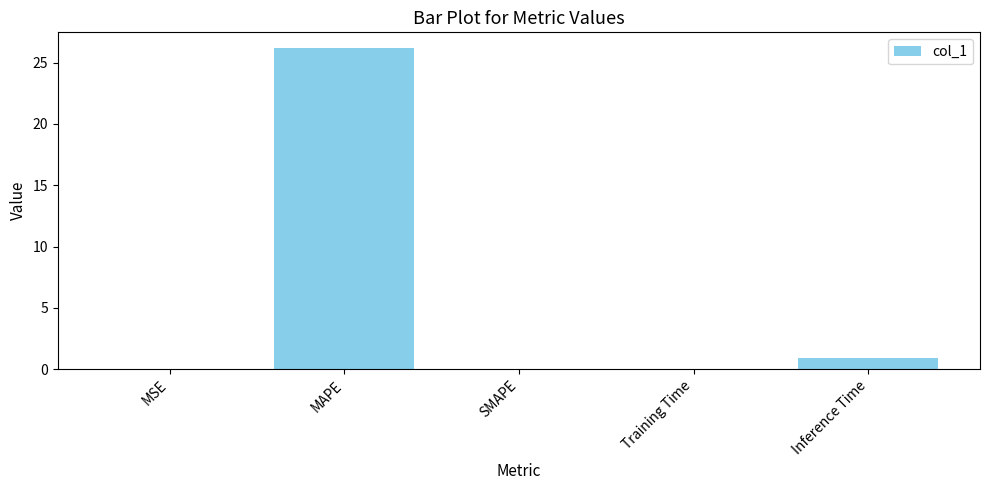

At which category does the chart reach its peak across all series?

MAPE